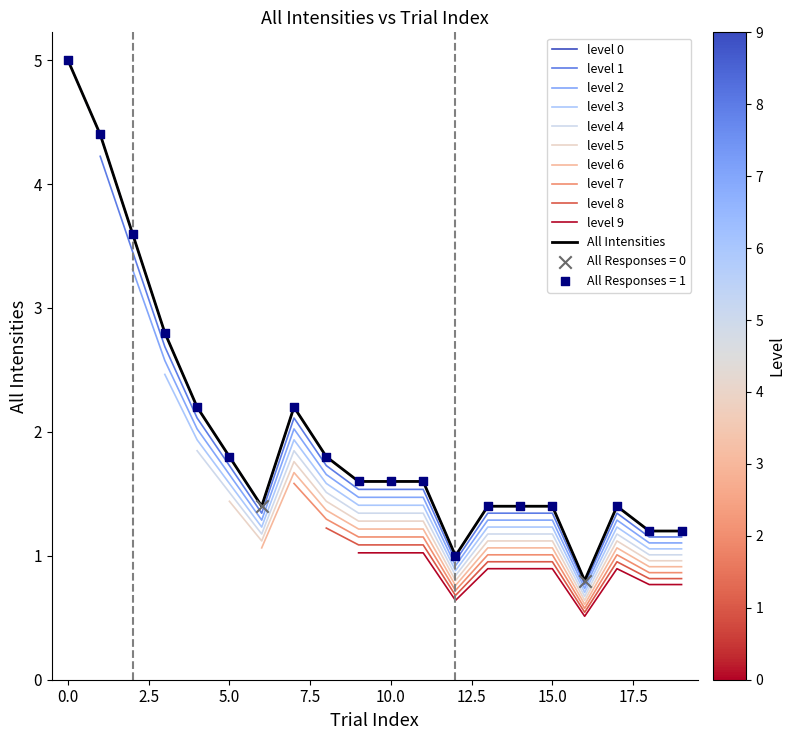

Which has a higher value, 12 or 10?

10